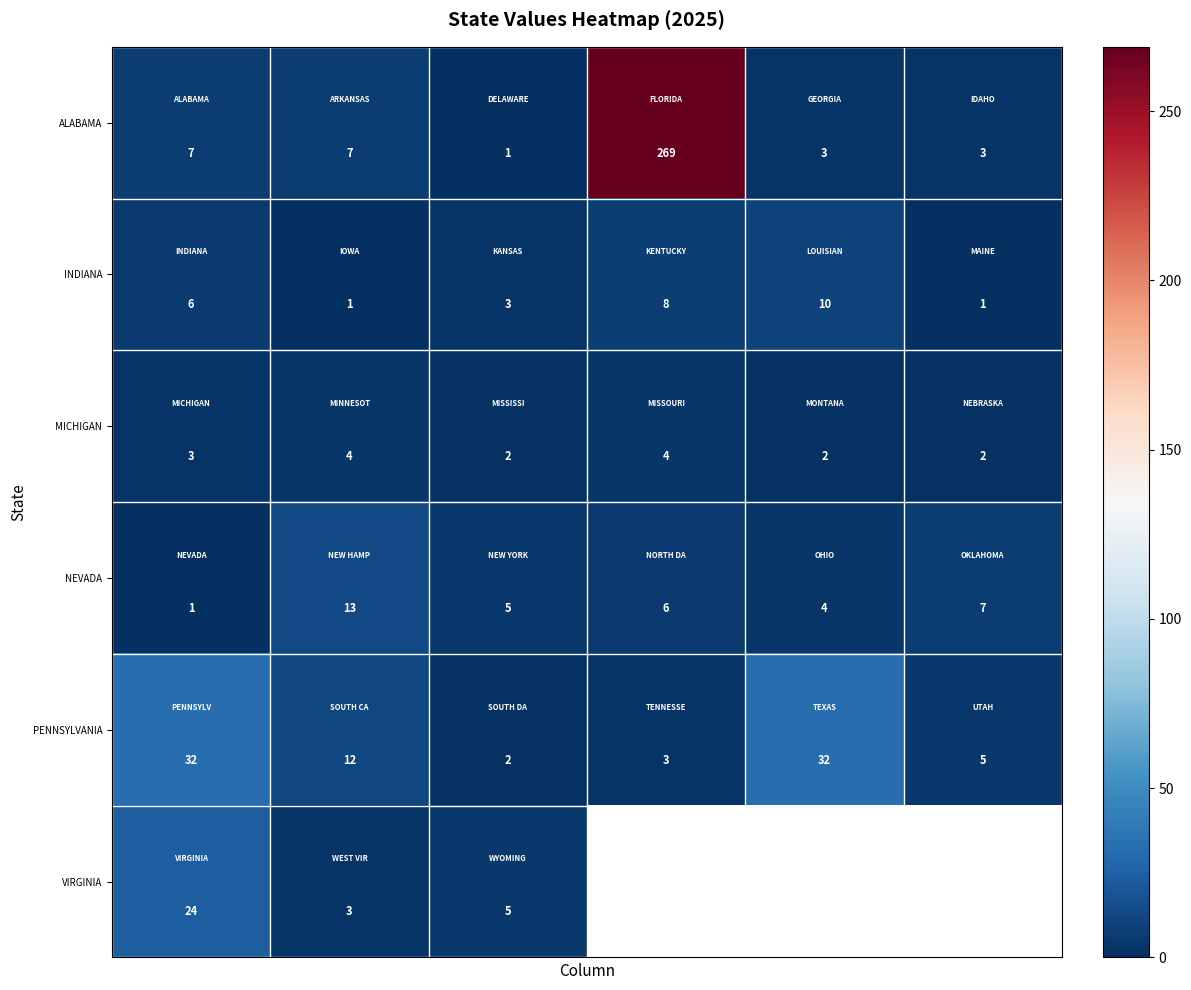

What is the total value across all series at 0?

73.0